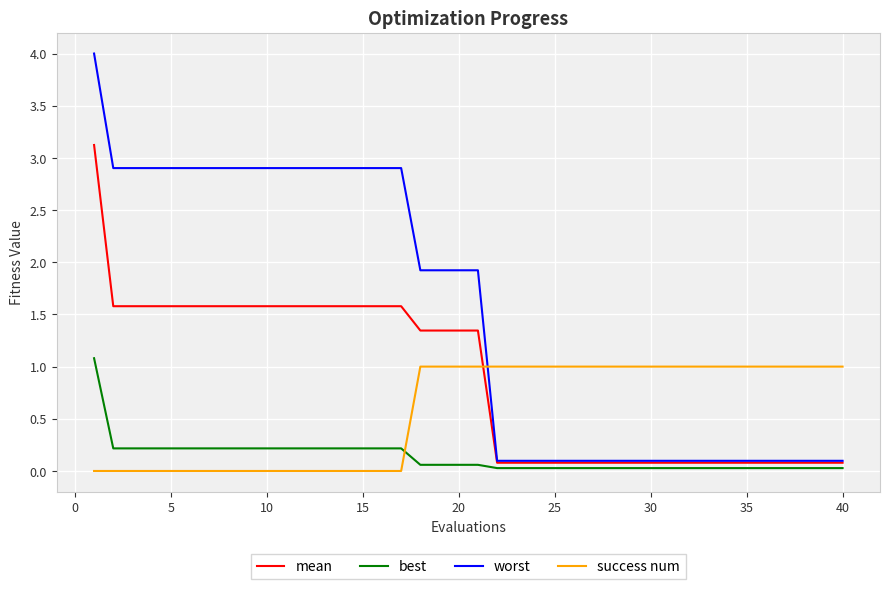

Which series has the widest spread of values?

worst